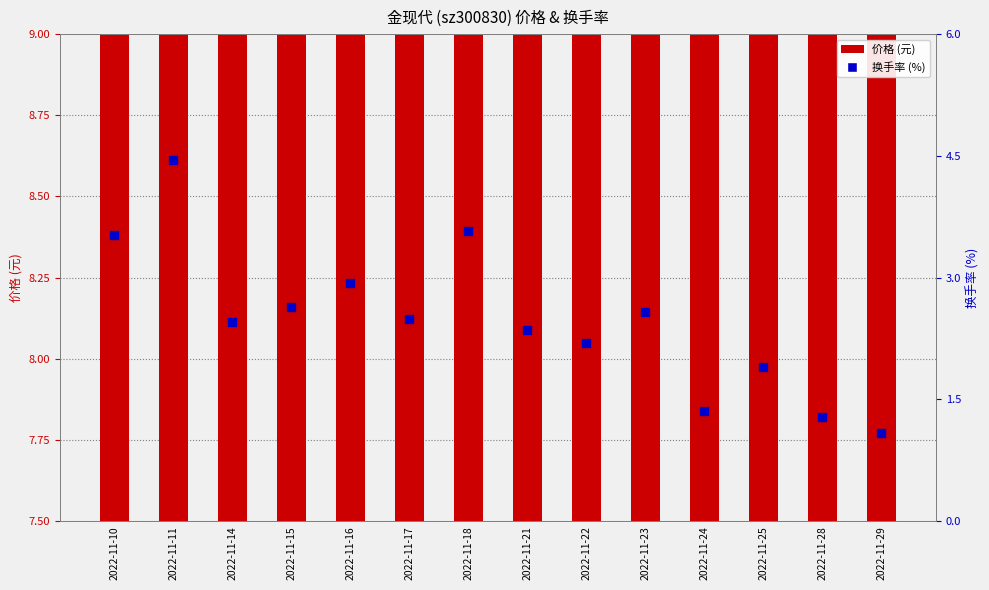

At how many categories does at least one series exceed 2?

14